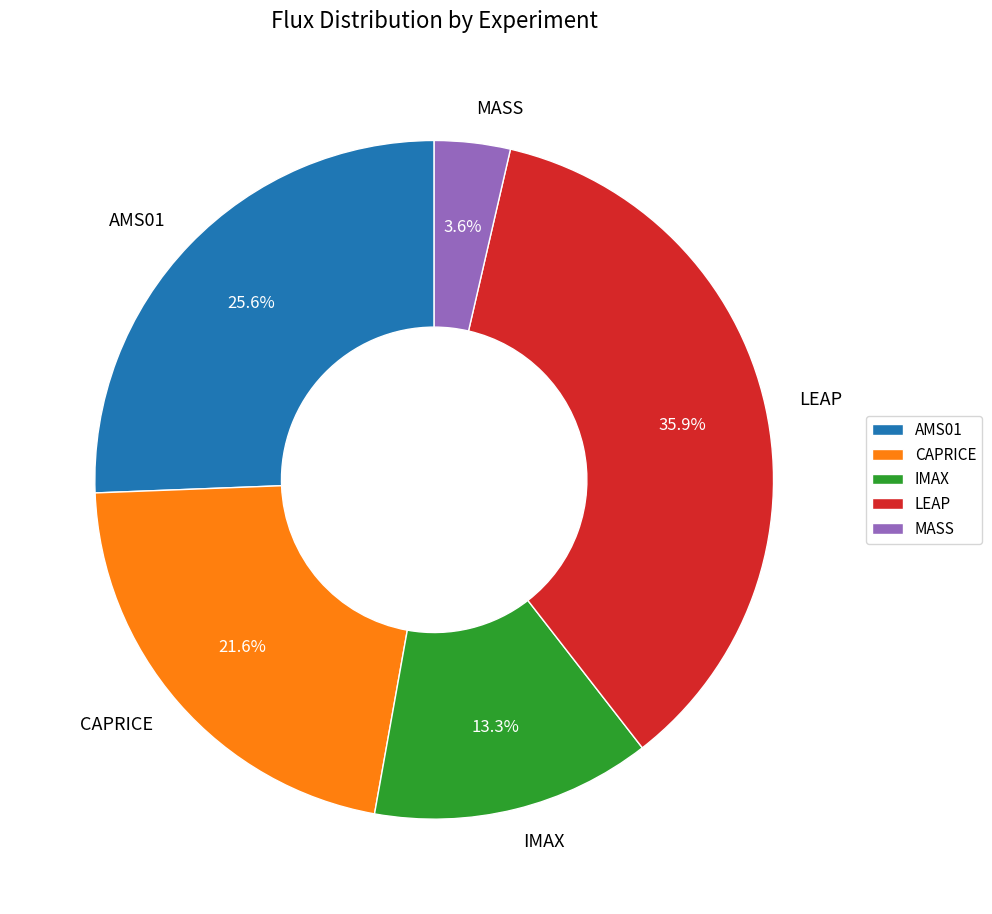

Approximately how many times larger is the value at AMS01 compared to IMAX?

1.9